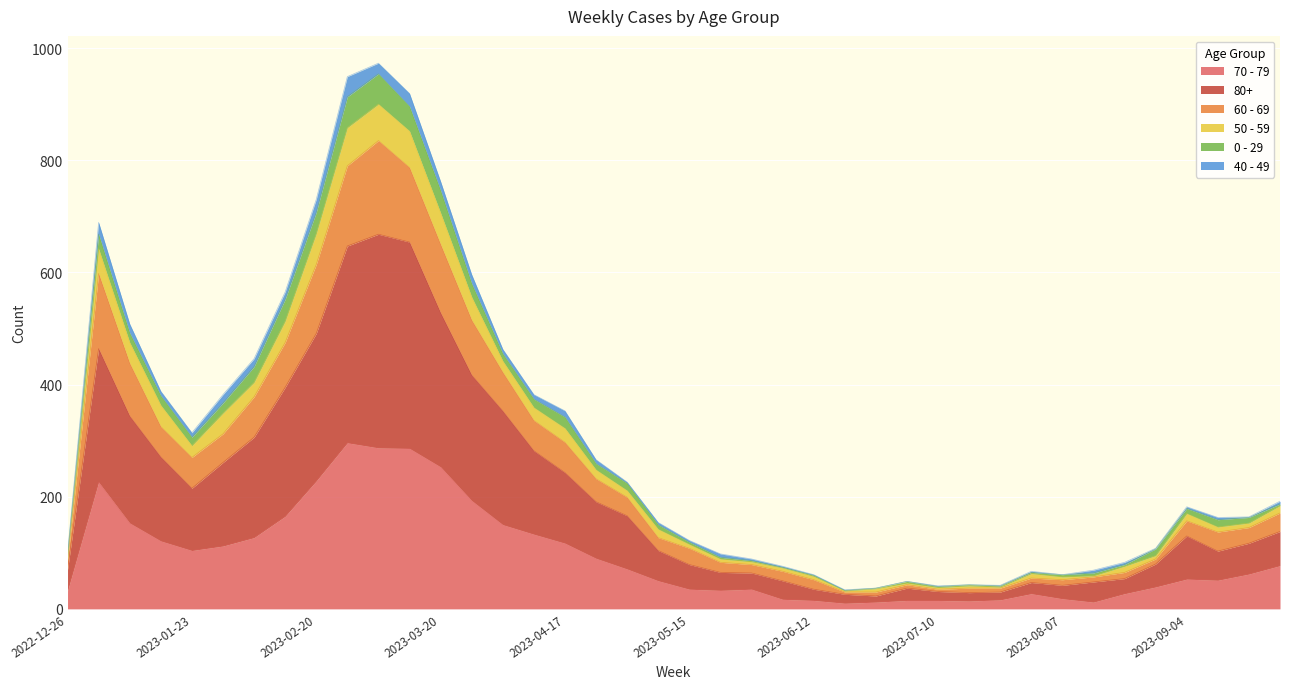

How many interior local peaks does the 50 - 59 series have?

6